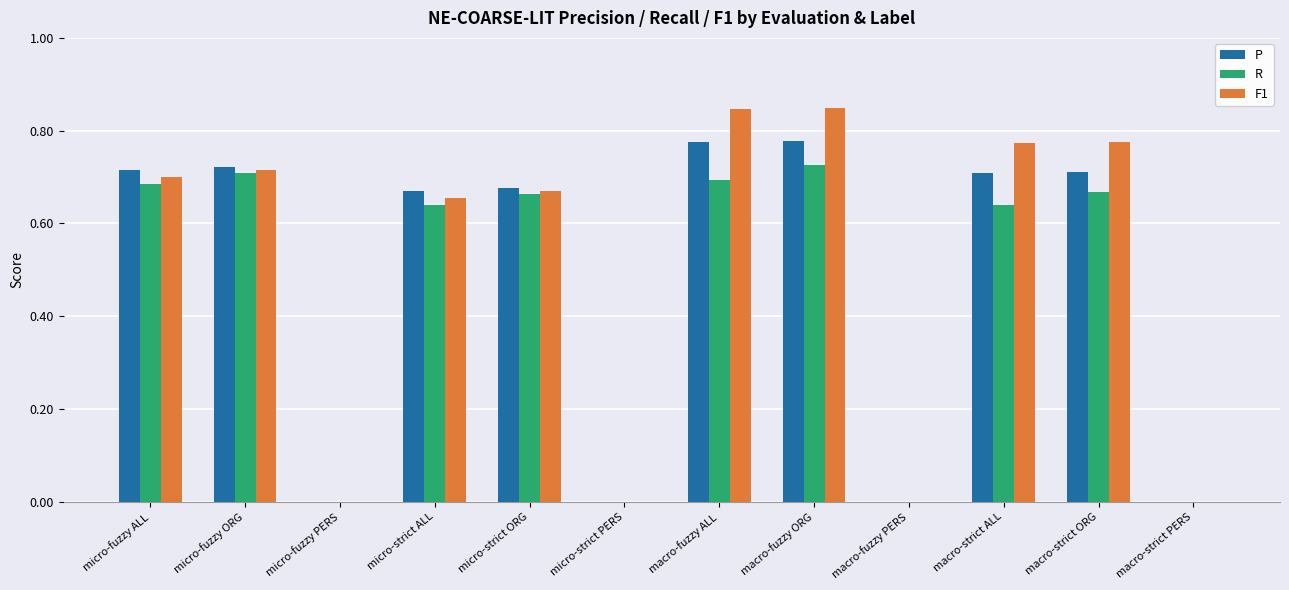

True or false: R has a value of 0.4 at micro-fuzzy PERS.

False